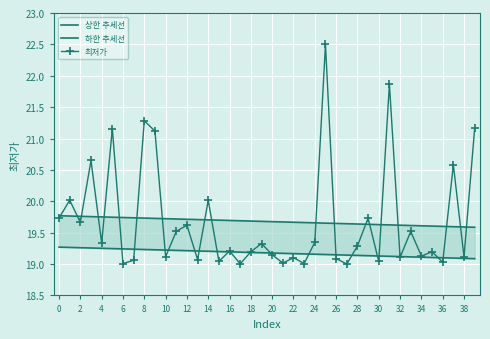

What is the total value across all series at 32?

58.1